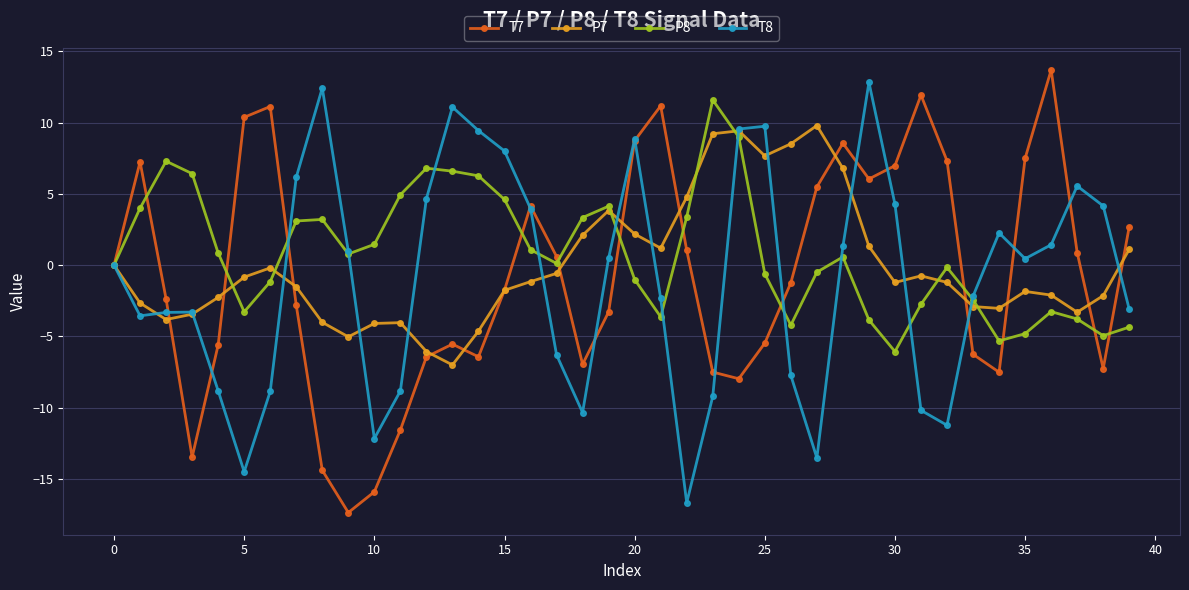

How many lines are shown in the chart?

4